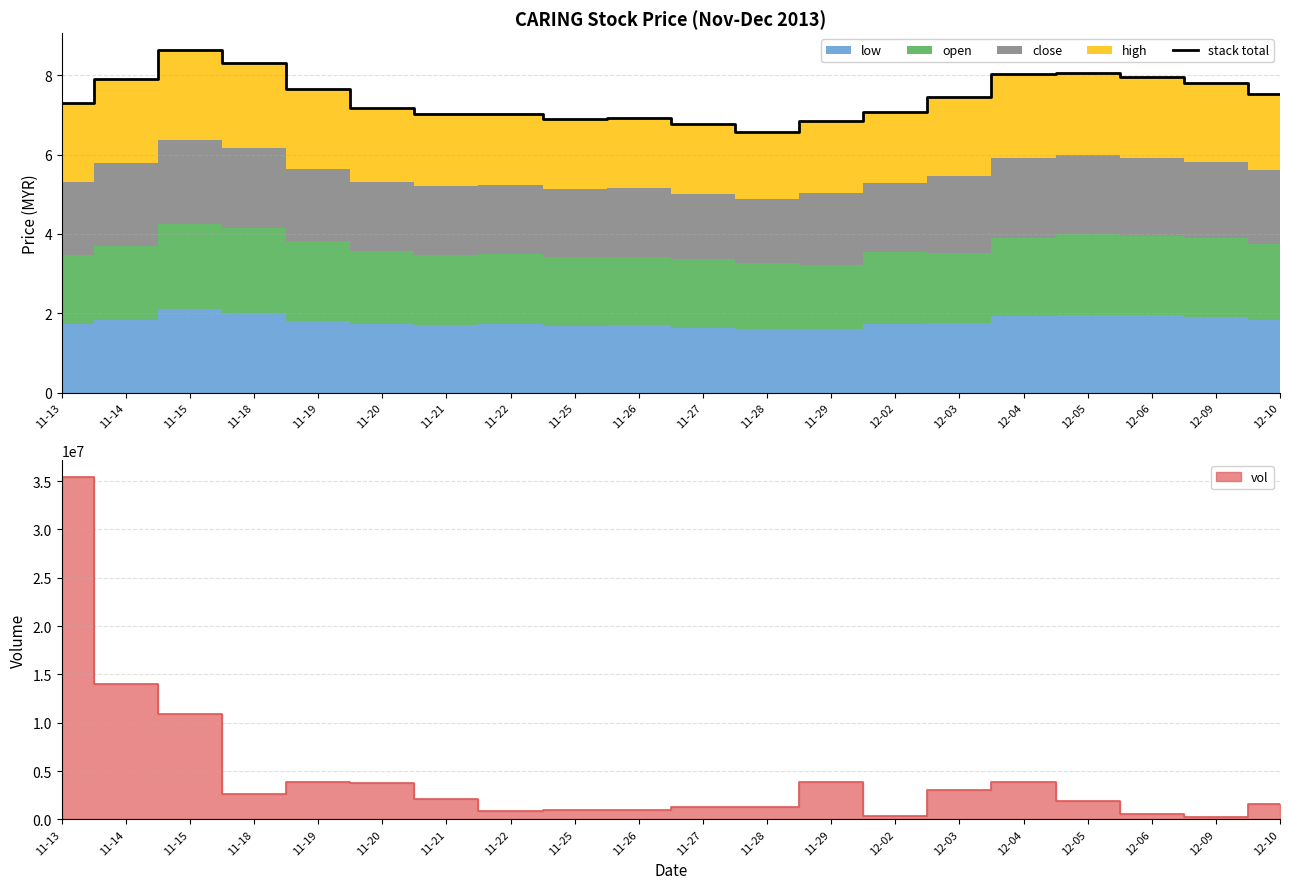

At which category does the data reach its first local valley?

11-25